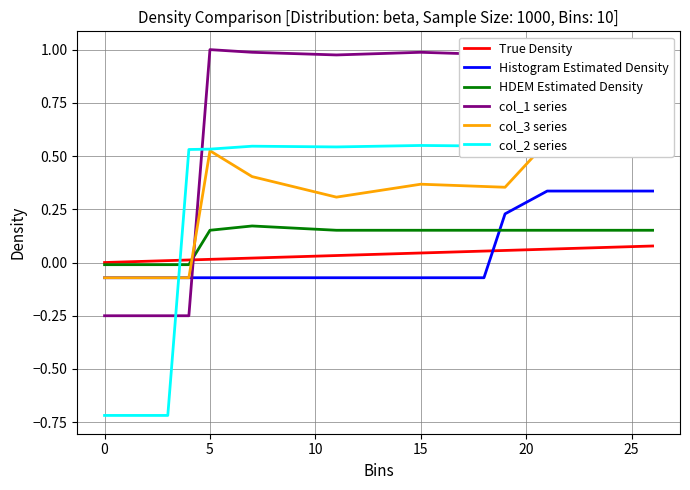

What is the average value of the col_1 series series?

0.8